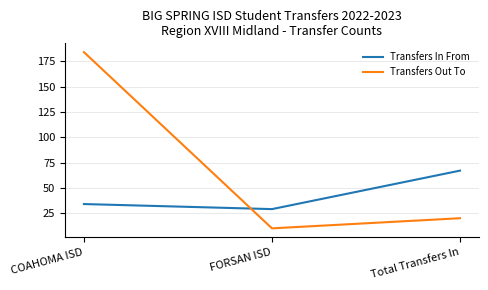

How many series are shown in this chart?

2